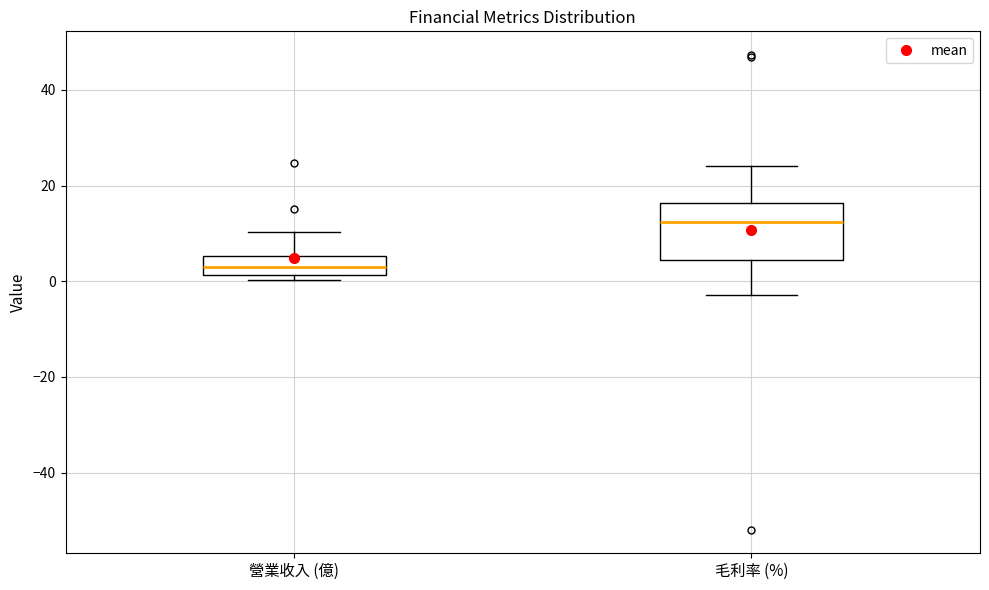

Reading left to right, read every box against the y-axis: the position of its median line, the range the box covers, and the ends of its whiskers. The values are not printed on the chart, so give them approximately, as read against the axis.

營業收入 (億): median 4, box 2 to 6, whiskers 0 to 10
毛利率 (%): median 12, box 4 to 16, whiskers -2 to 24